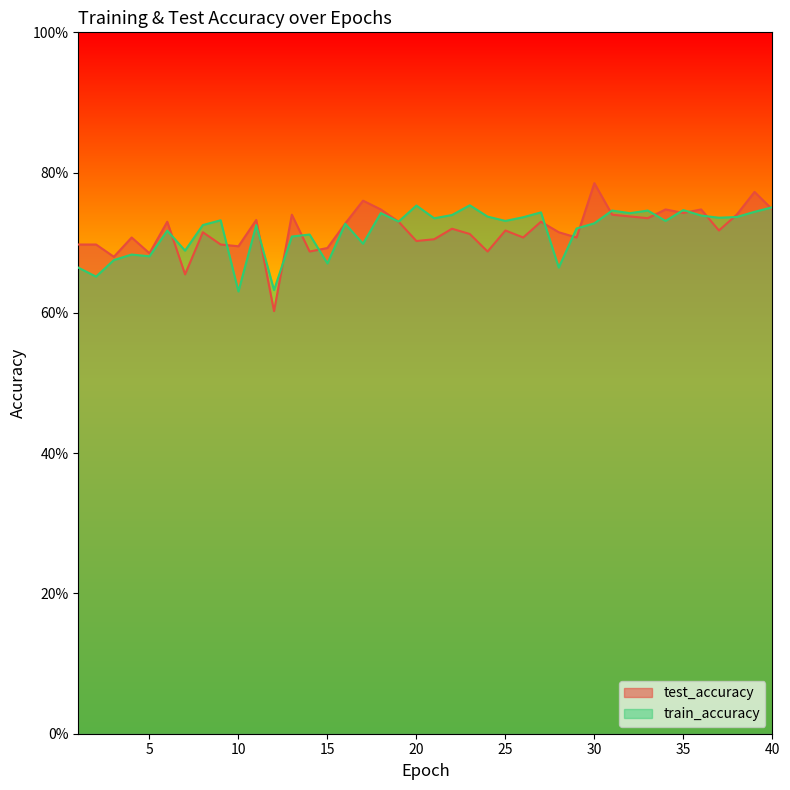

What is the difference between the second highest and second lowest values in the test_accuracy series?

0.1